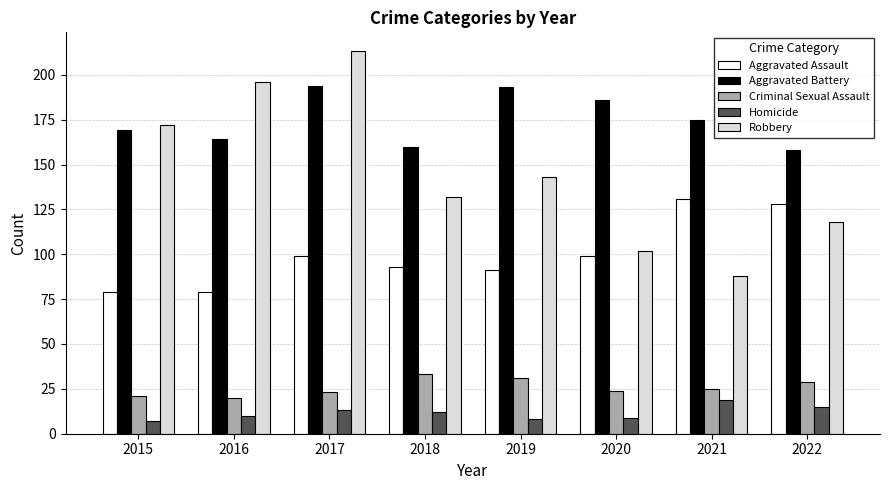

What is the approximate value of Aggravated Battery at 2021, to the nearest 10?

180